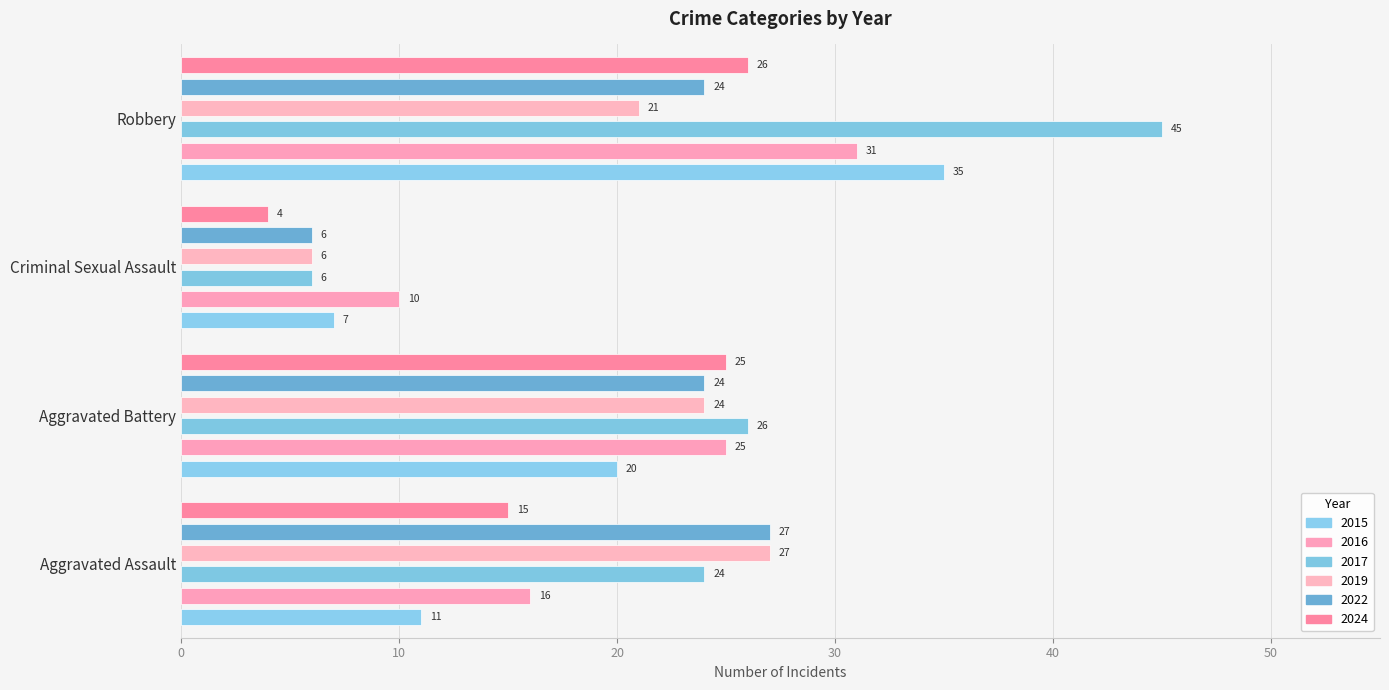

Which category has the highest value in the 2019 series?

Aggravated Assault